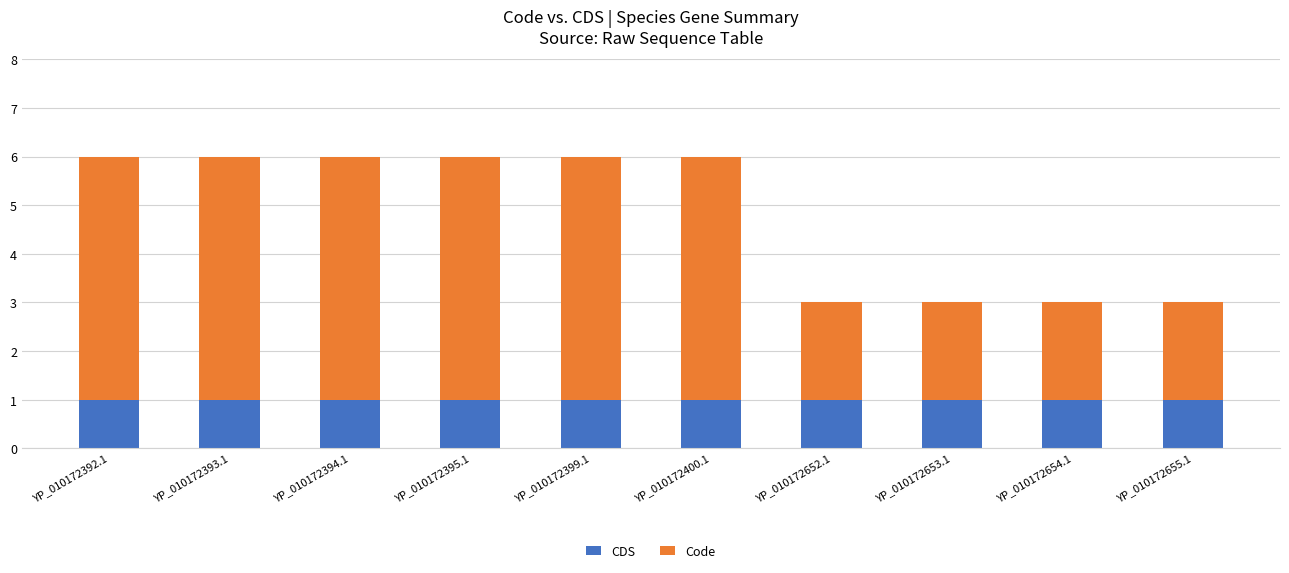

The CDS series shows 1 at YP_010172392.1. True or false?

True